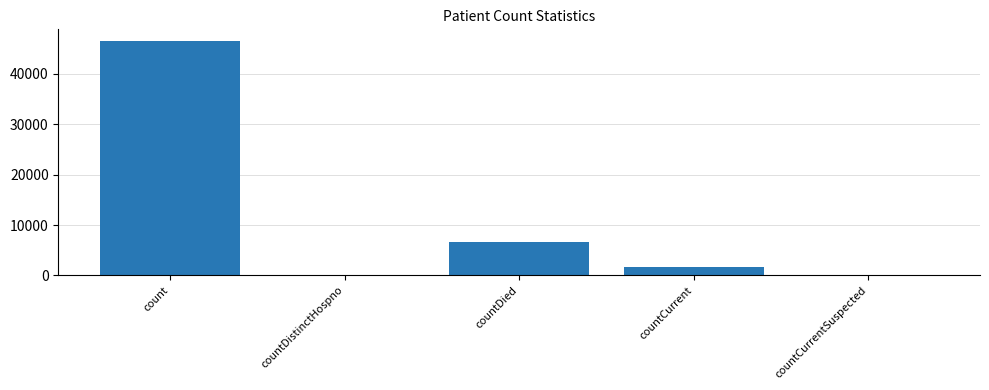

Which has a higher value, countDied or countCurrent?

countDied